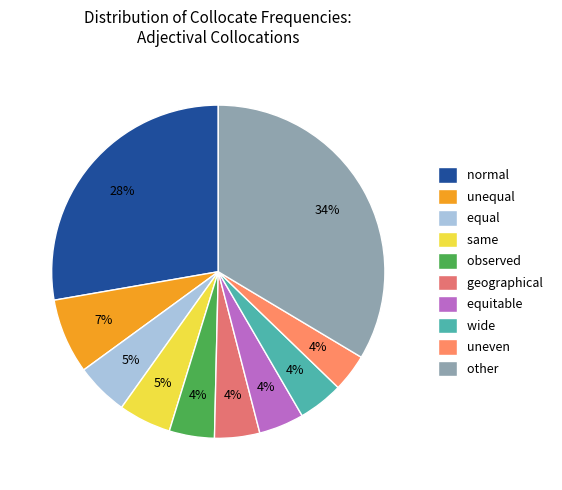

Which slice is the smallest?

uneven